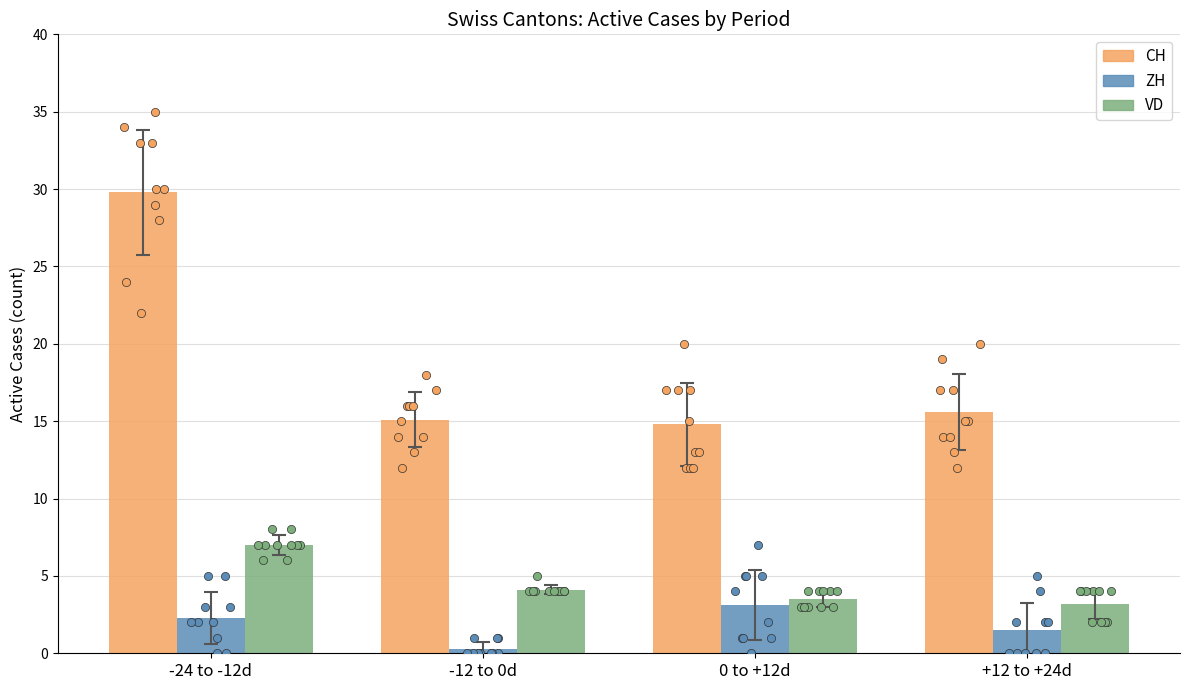

Which series has the largest Y range (max minus min)?

CH